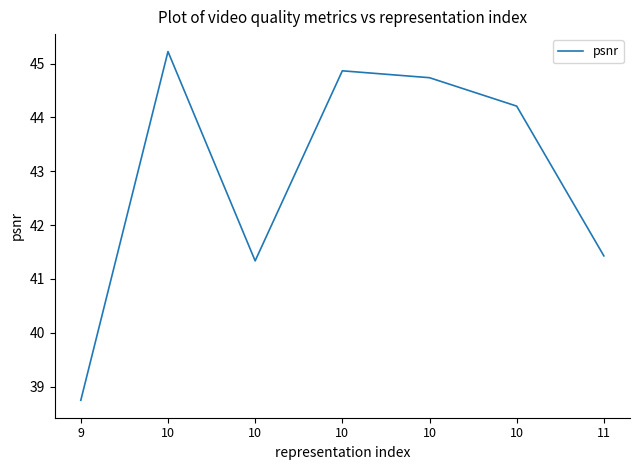

Where is the first local maximum?

10